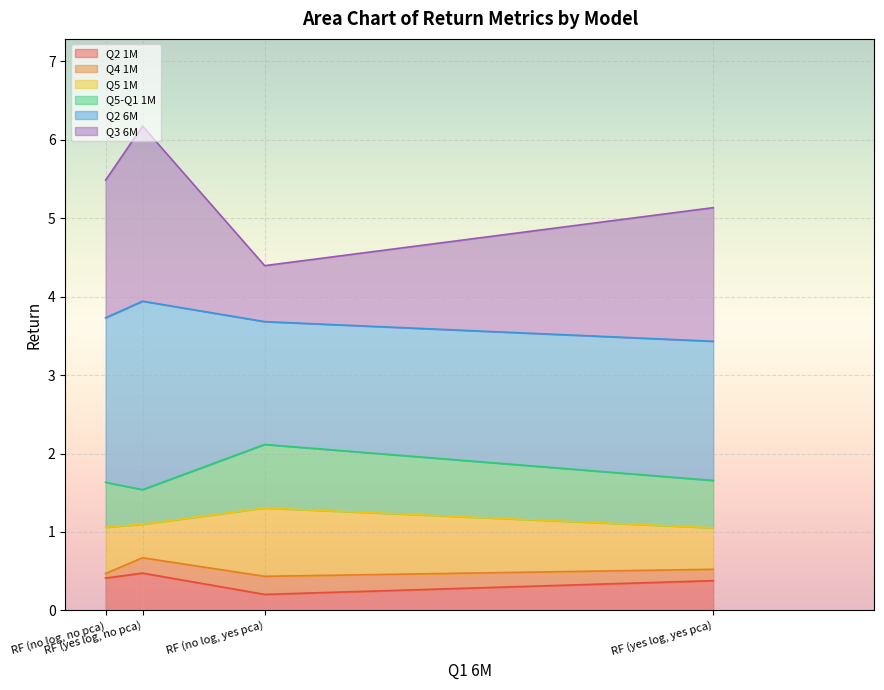

What is the highest value of the Q2 1M series?

0.5